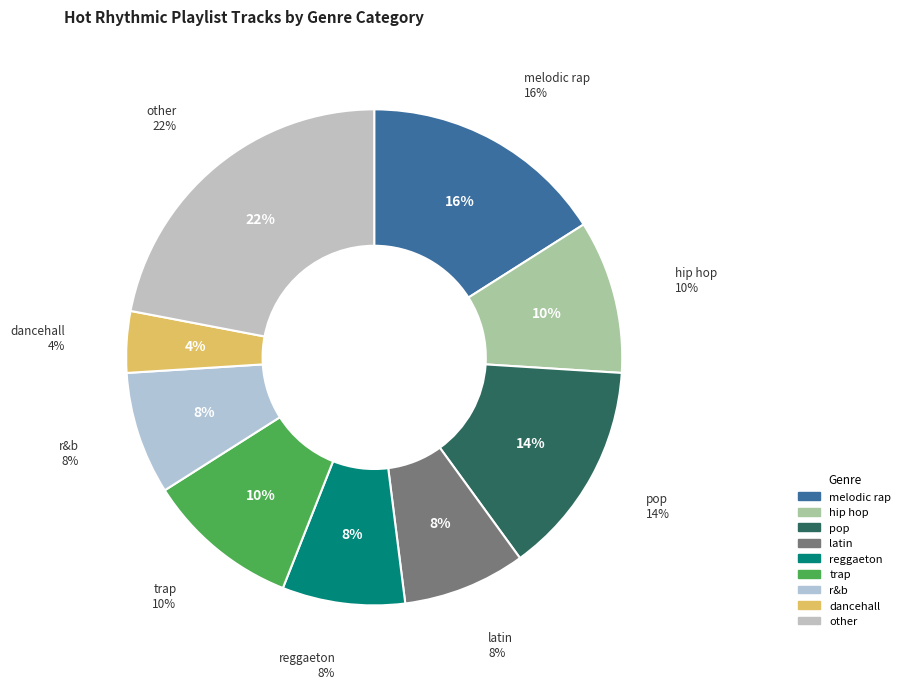

How many slices are in this pie chart?

9